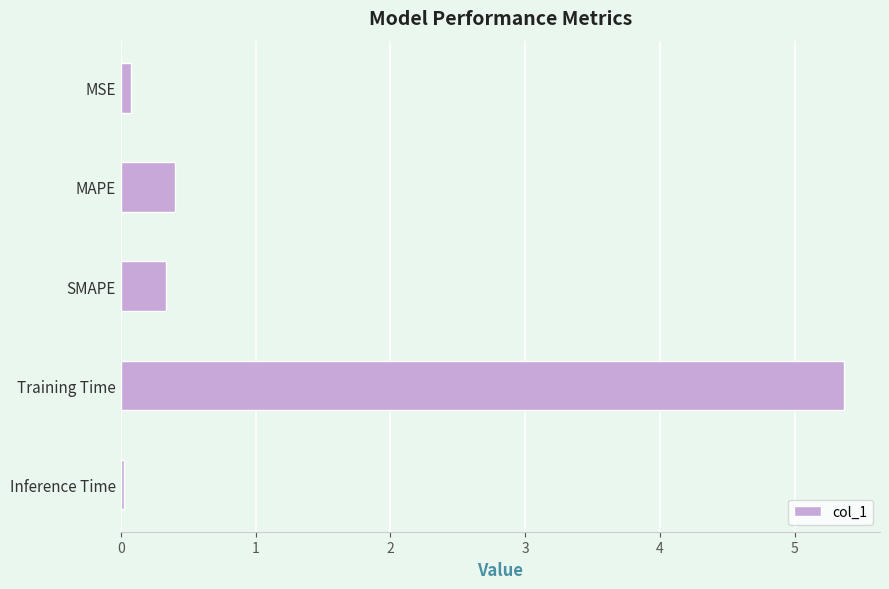

What is the greatest value displayed?

5.4